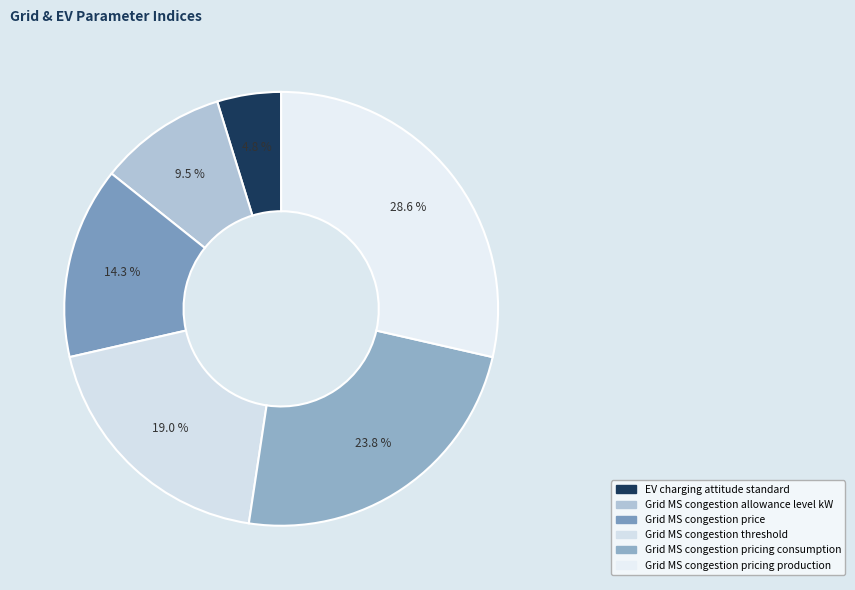

What is the largest slice in the pie chart?

Grid MS congestion pricing production